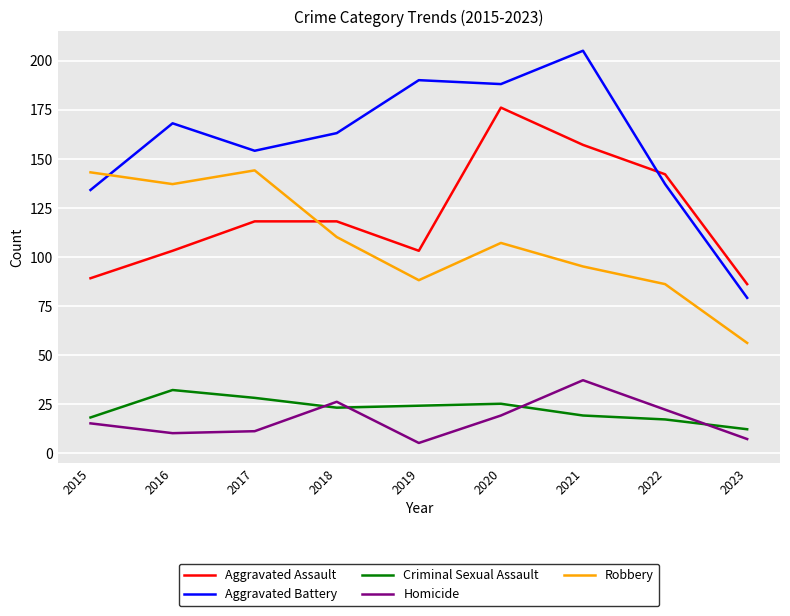

What is the difference between the maximum and second lowest values in the Criminal Sexual Assault series?

15